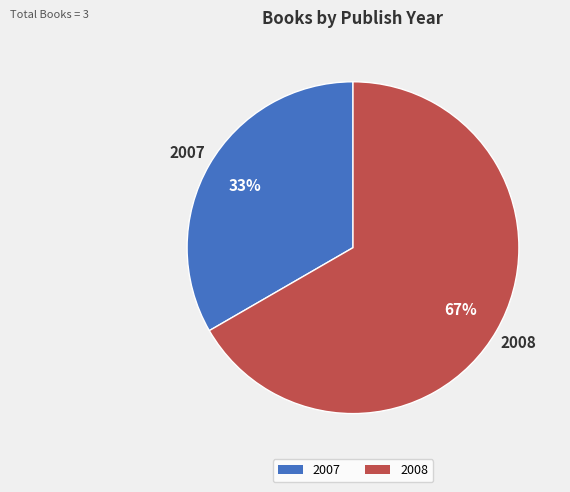

To the nearest percent, what portion does 2008 represent?

67%